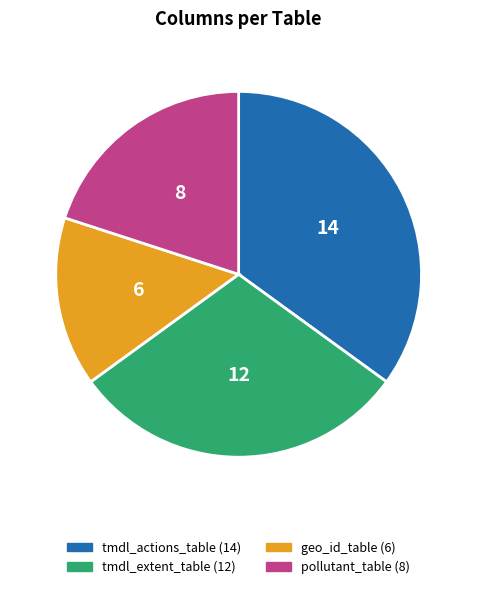

Which category has the biggest portion of the pie?

tmdl_actions_table